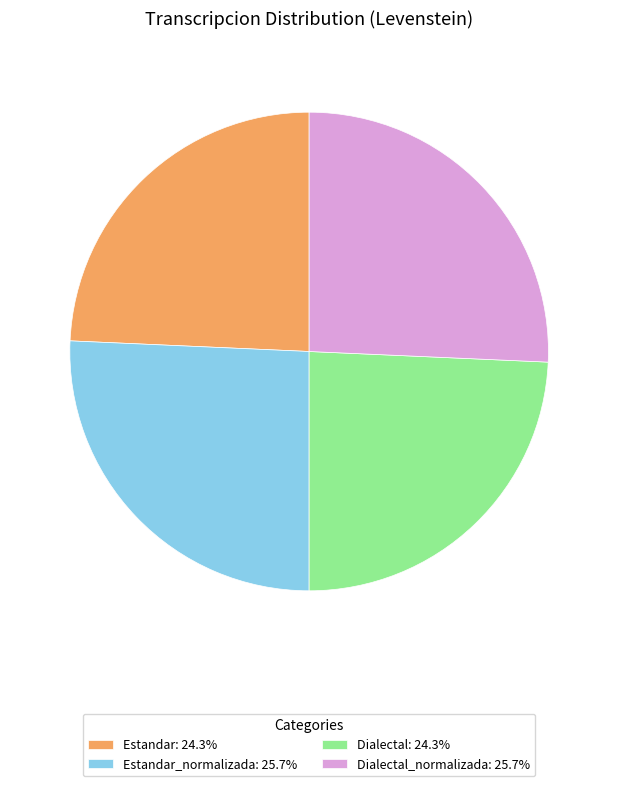

Is Estandar: 24.3% the majority of the pie?

No